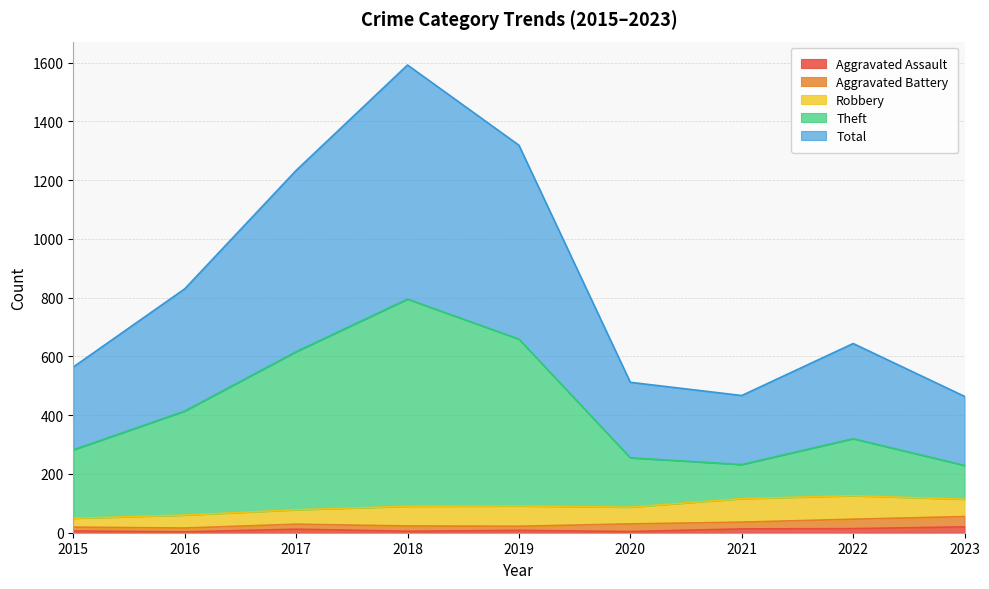

What is the difference between the maximum and minimum values in the Total series?

1128